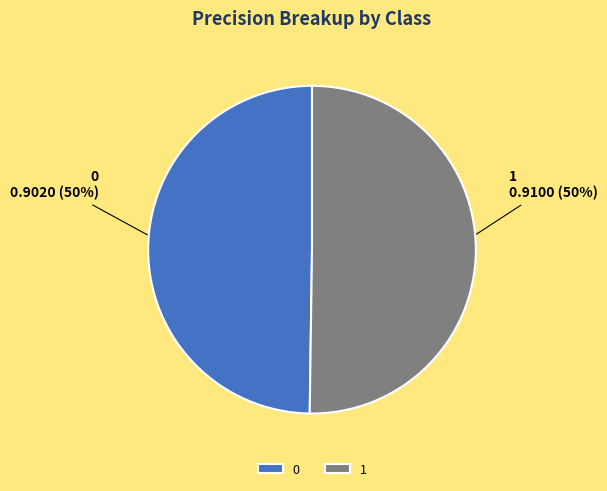

What percentage is the 0 slice, to the nearest percent?

50%